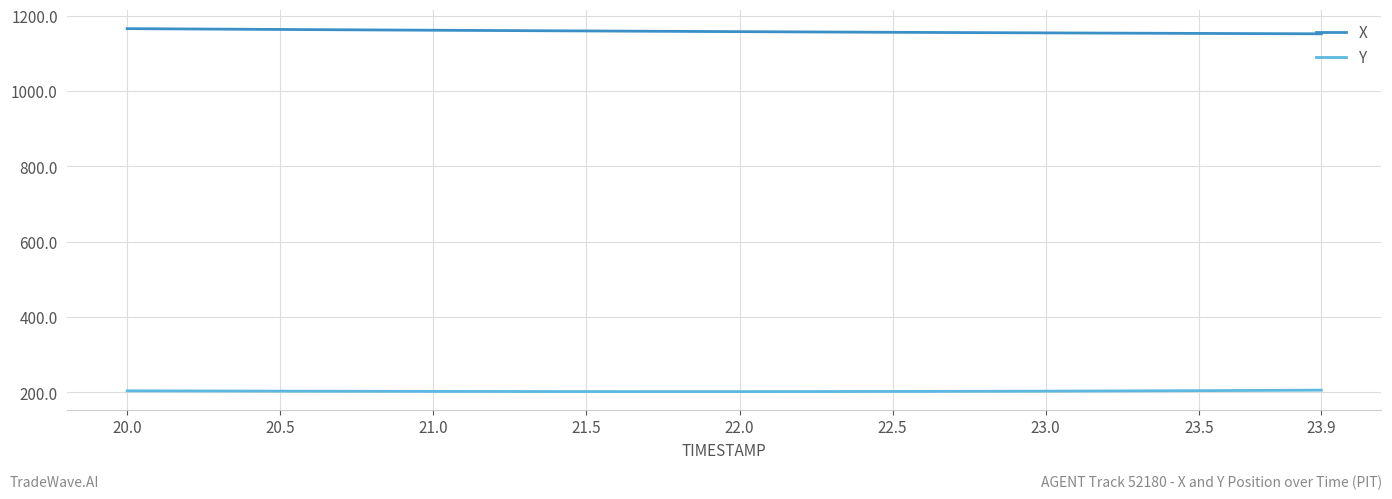

Rank the series by their average value, from lowest to highest.

Y, X